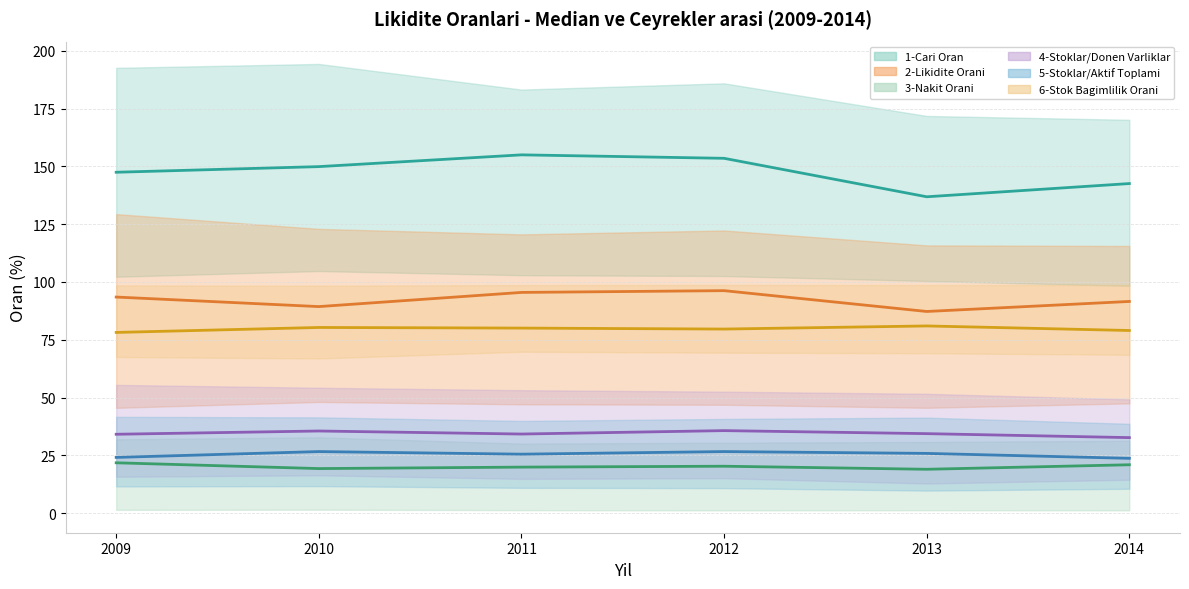

True or false: 2-Likidite Orani and 4-Stoklar/Donen Varliklar intersect in this chart.

False